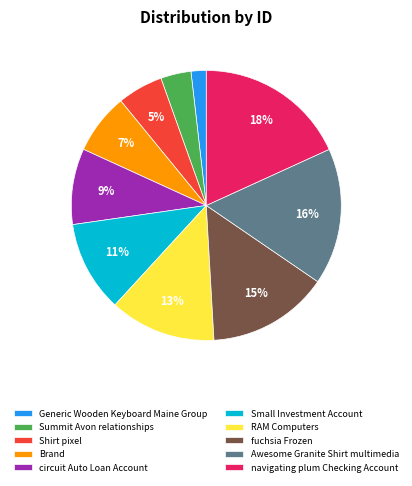

Does Shirt pixel represent more than half of the total?

No